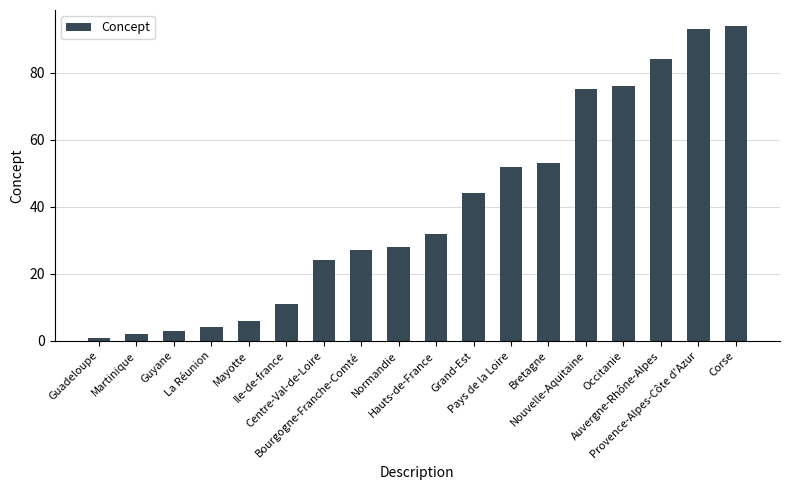

Reading right to left, what are all the values shown in this chart?

Corse=94	Provence-Alpes-Côte d'Azur=93	Auvergne-Rhône-Alpes=84	Occitanie=76	Nouvelle-Aquitaine=75	Bretagne=53	Pays de la Loire=52	Grand-Est=44	Hauts-de-France=32	Normandie=28	Bourgogne-Franche-Comté=27	Centre-Val-de-Loire=24	Ile-de-france=11	Mayotte=6	La Réunion=4	Guyane=3	Martinique=2	Guadeloupe=1